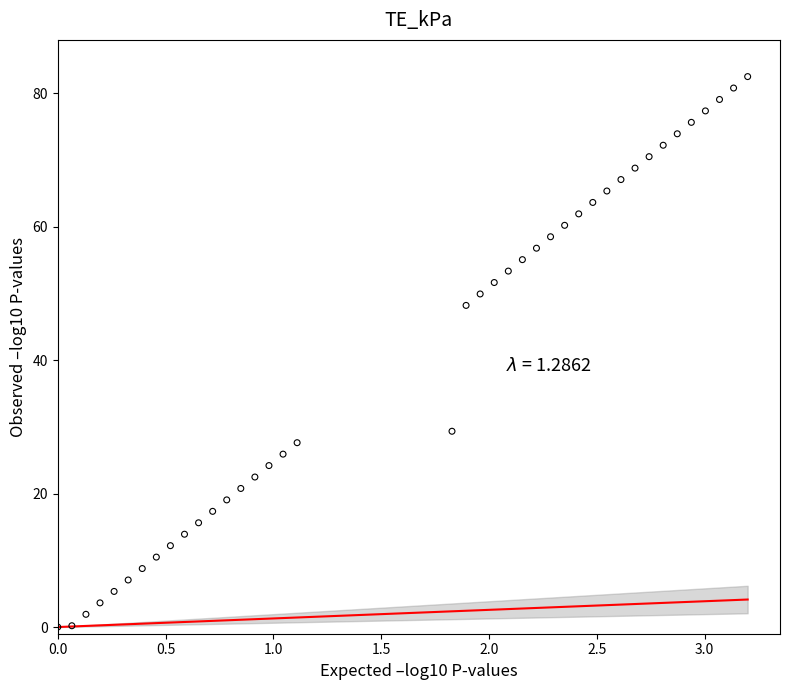

What Y value in the scatter plot is closest to 41?

48.2